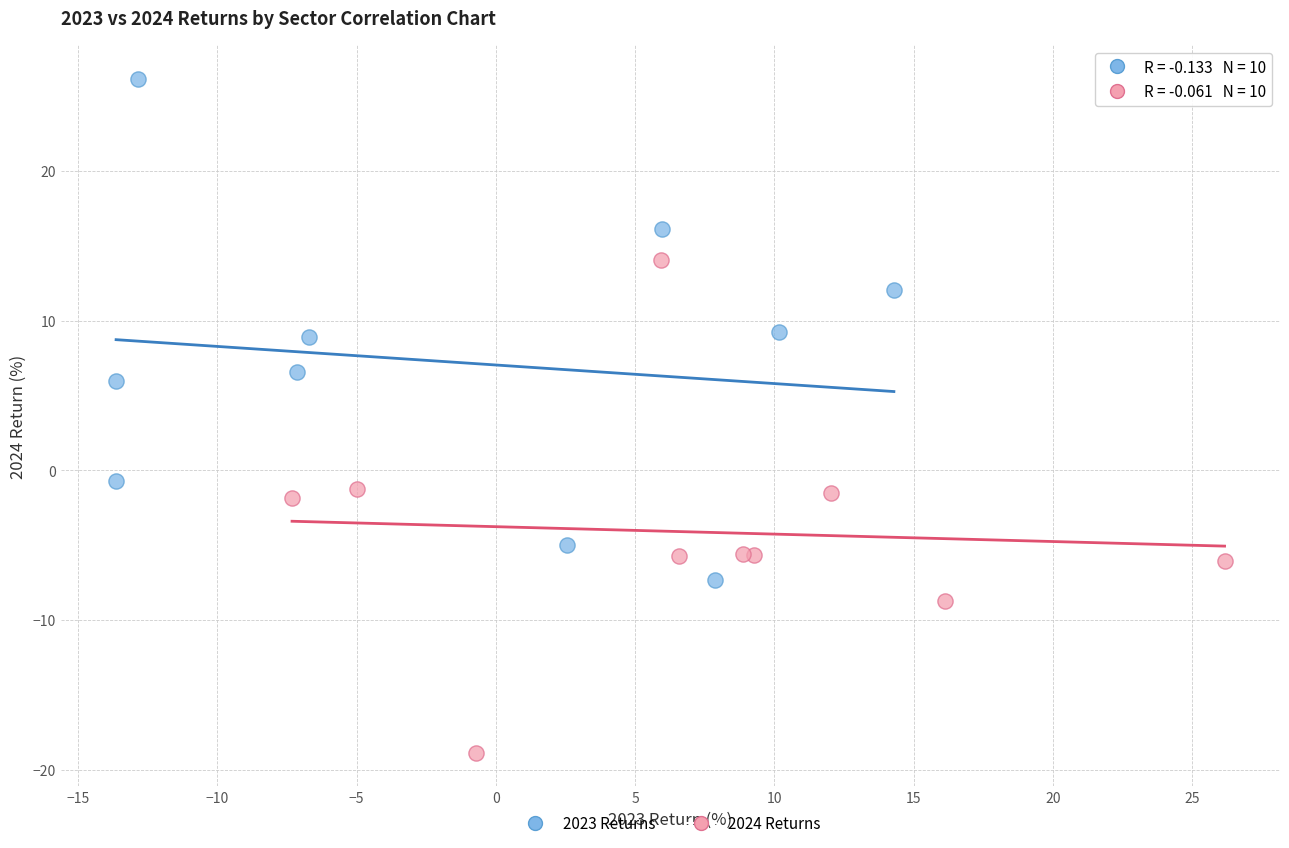

Which series reaches the minimum Y coordinate?

2024 Returns